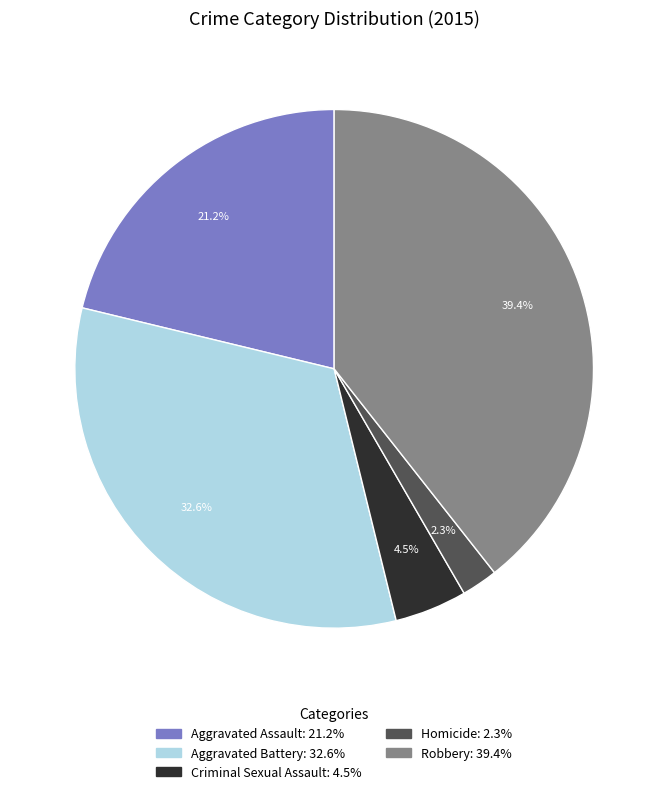

What percentage is the Aggravated Battery slice, to the nearest percent?

33%